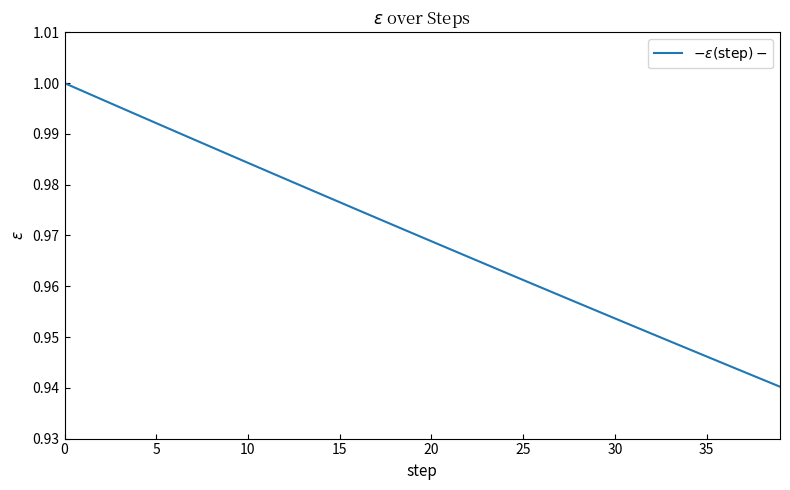

Which label corresponds to the smallest value in the chart?

39